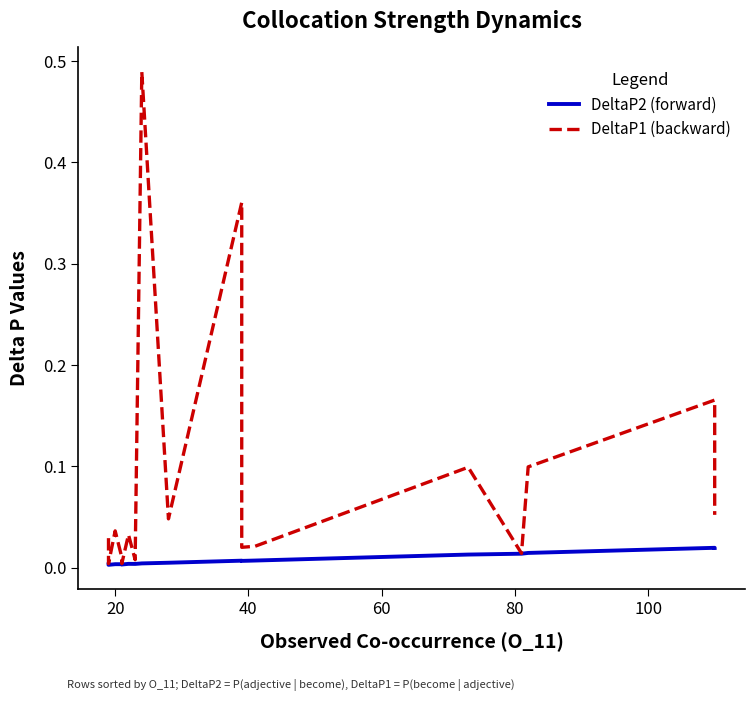

What are all the series names shown in the legend?

DeltaP2 (forward), DeltaP1 (backward)